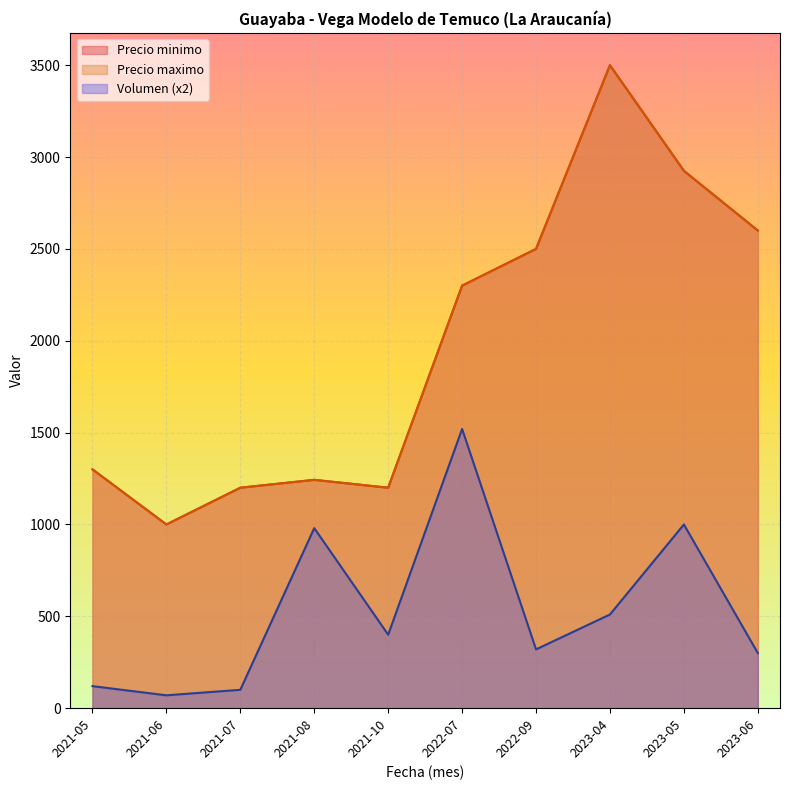

What is the total value across all series at 2022-07-11?

4680